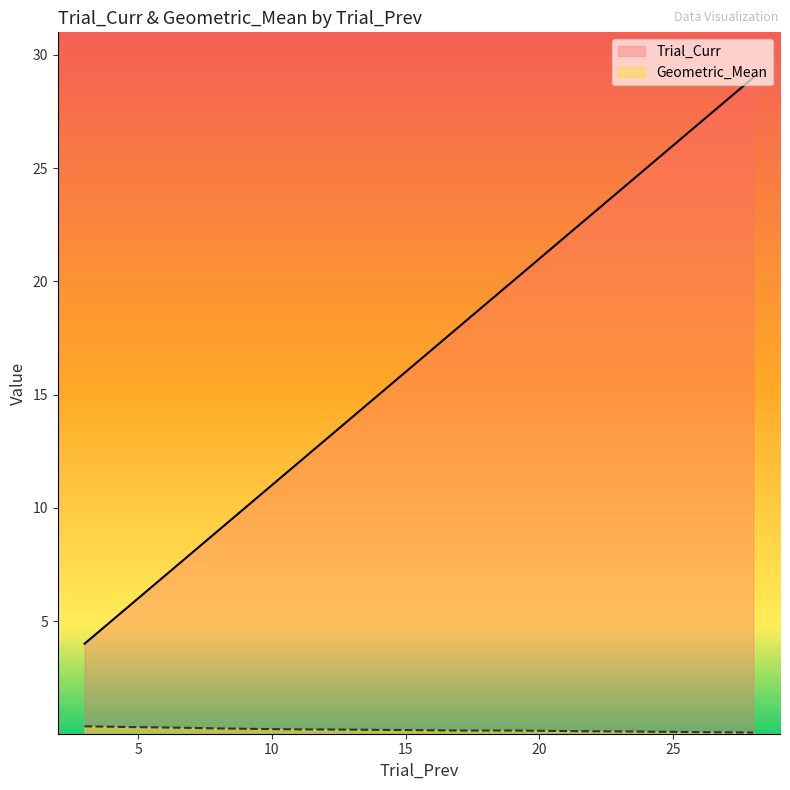

List the labels in order of Geometric_Mean value, largest first.

3, 5, 7, 8, 11, 12, 15, 17, 19, 22, 23, 28